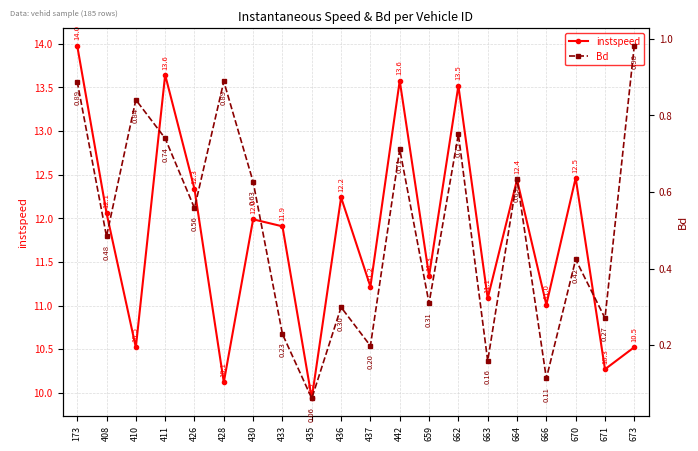

What is the difference between the second highest and minimum values in the Bd series?

0.8